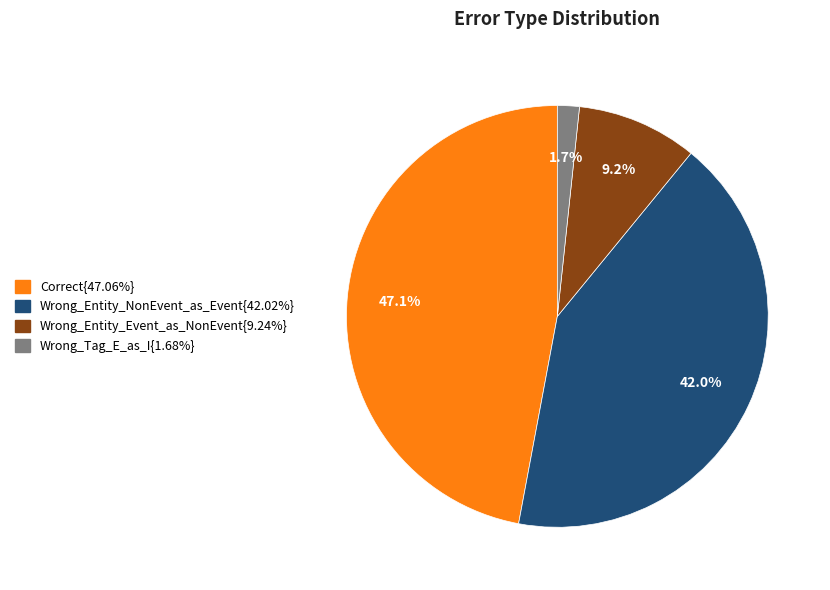

Does any single category account for the majority?

No